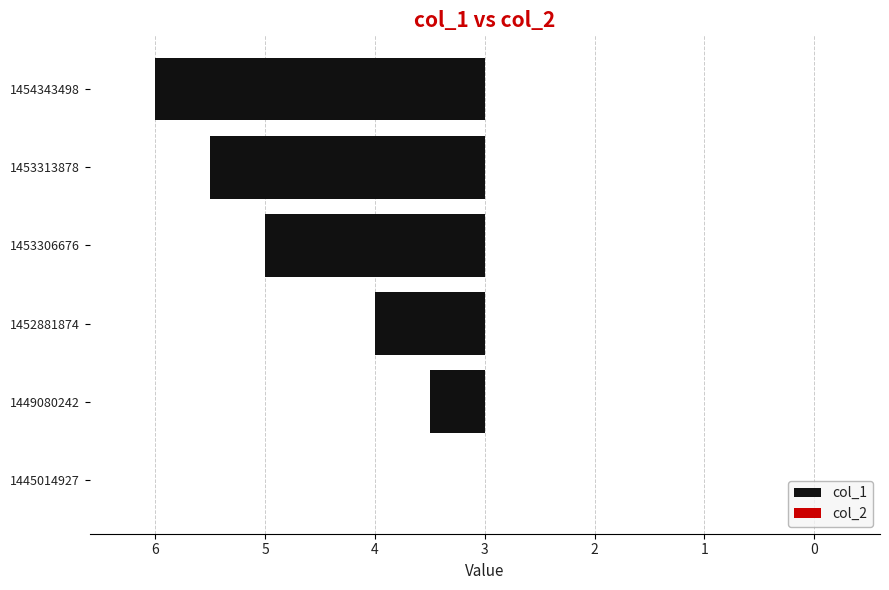

How many series are shown in this chart?

2